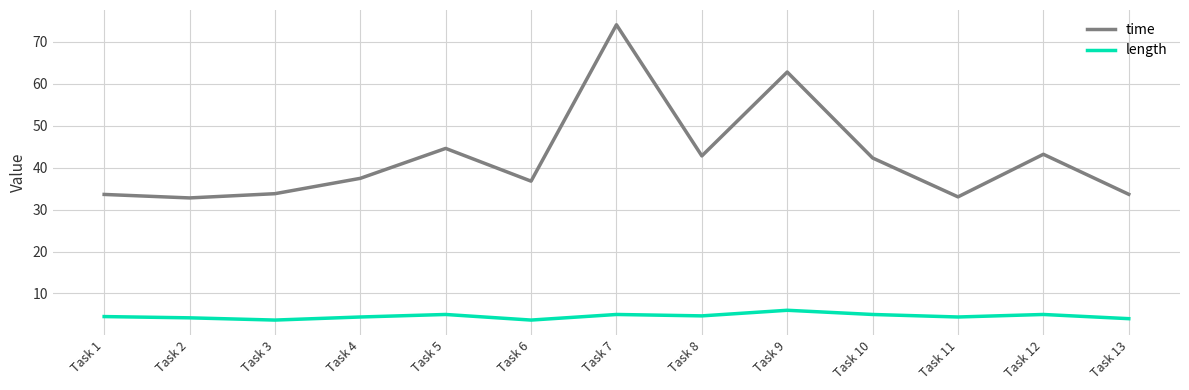

The value of time at Task 12 is 69.4. True or false?

False